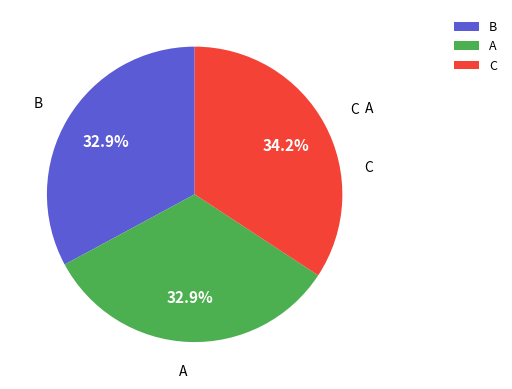

Which slice is the largest?

C